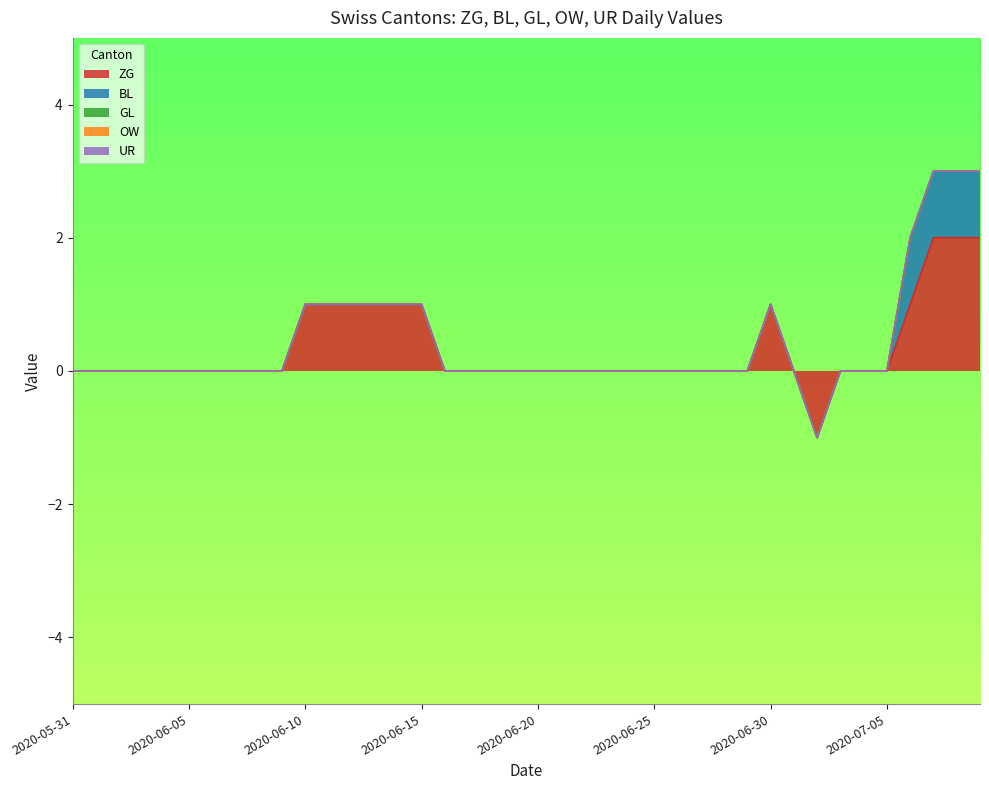

True or false: UR and GL cross at least once.

False